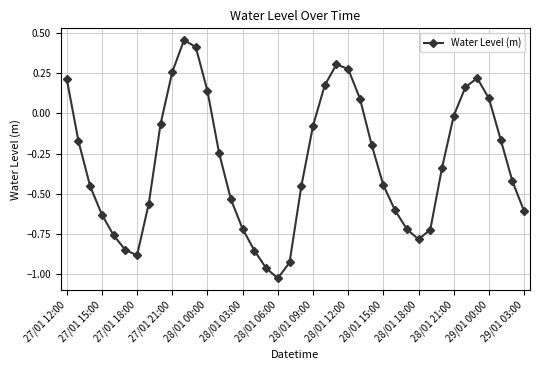

What is the difference between the second highest and minimum values?

1.4